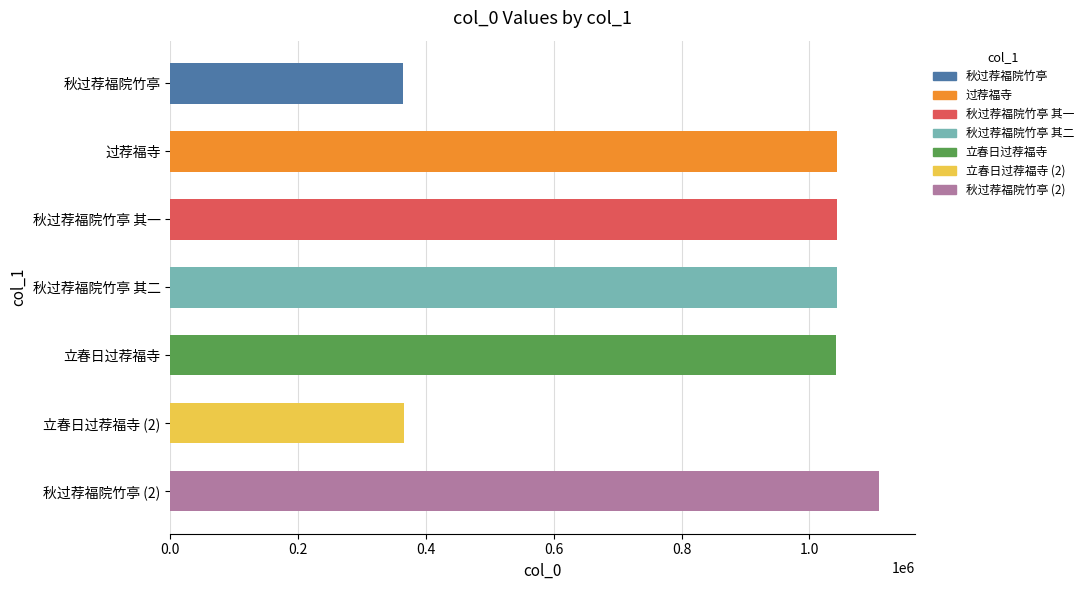

What is the minimum value shown in the chart?

364090